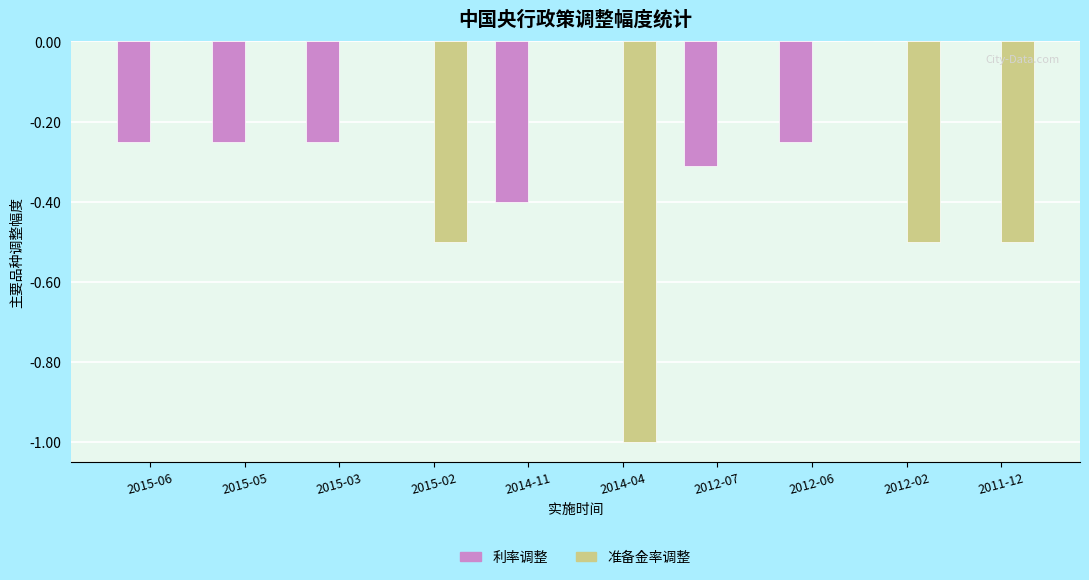

Does the chart contain stacked bars?

No